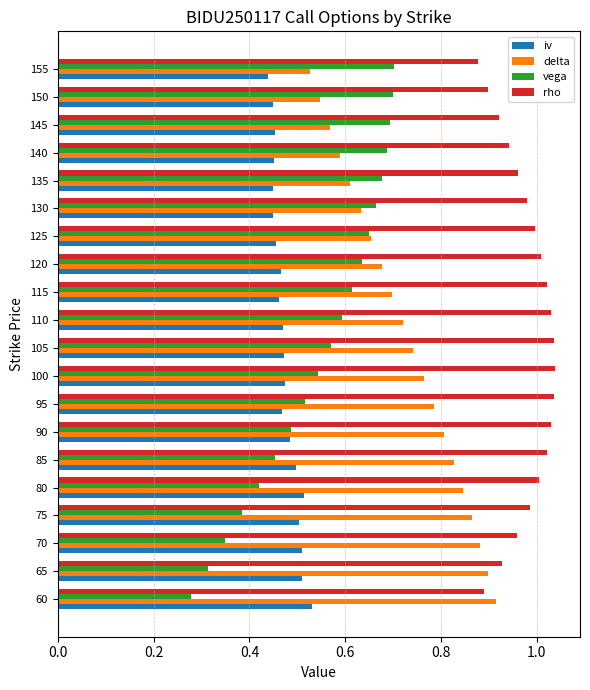

The value of vega at 95 is 0.3. True or false?

False